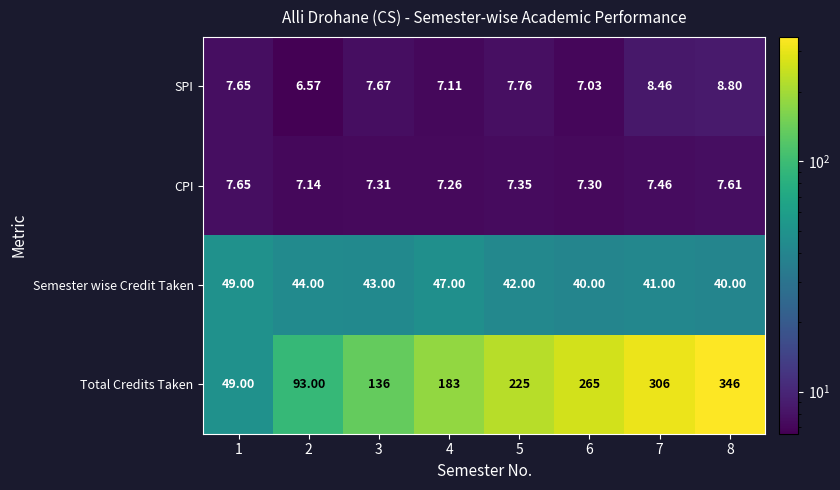

Which series has the largest total across all categories?

Total Credits Taken